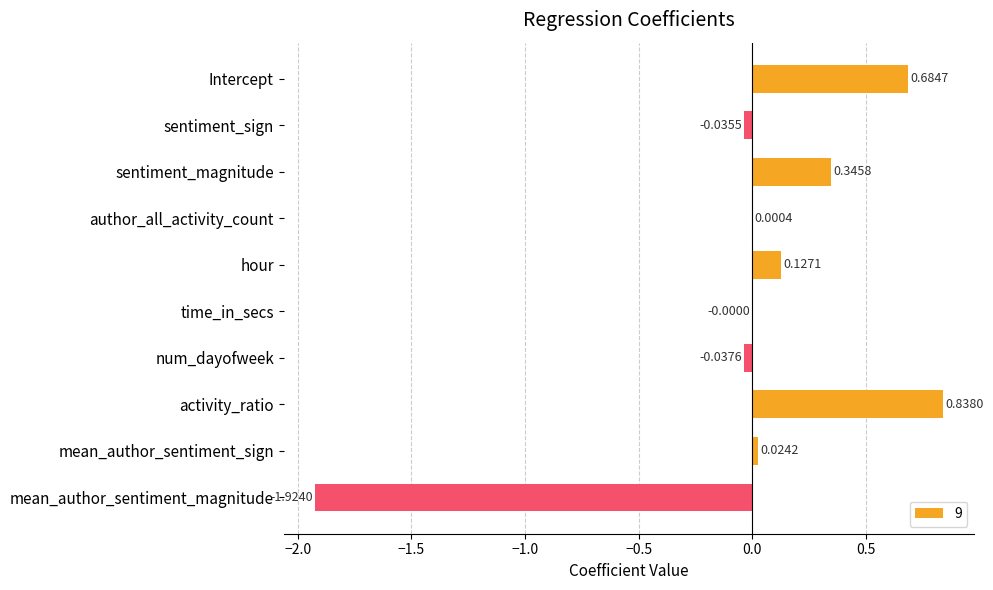

Which category has the highest value across all series?

activity_ratio